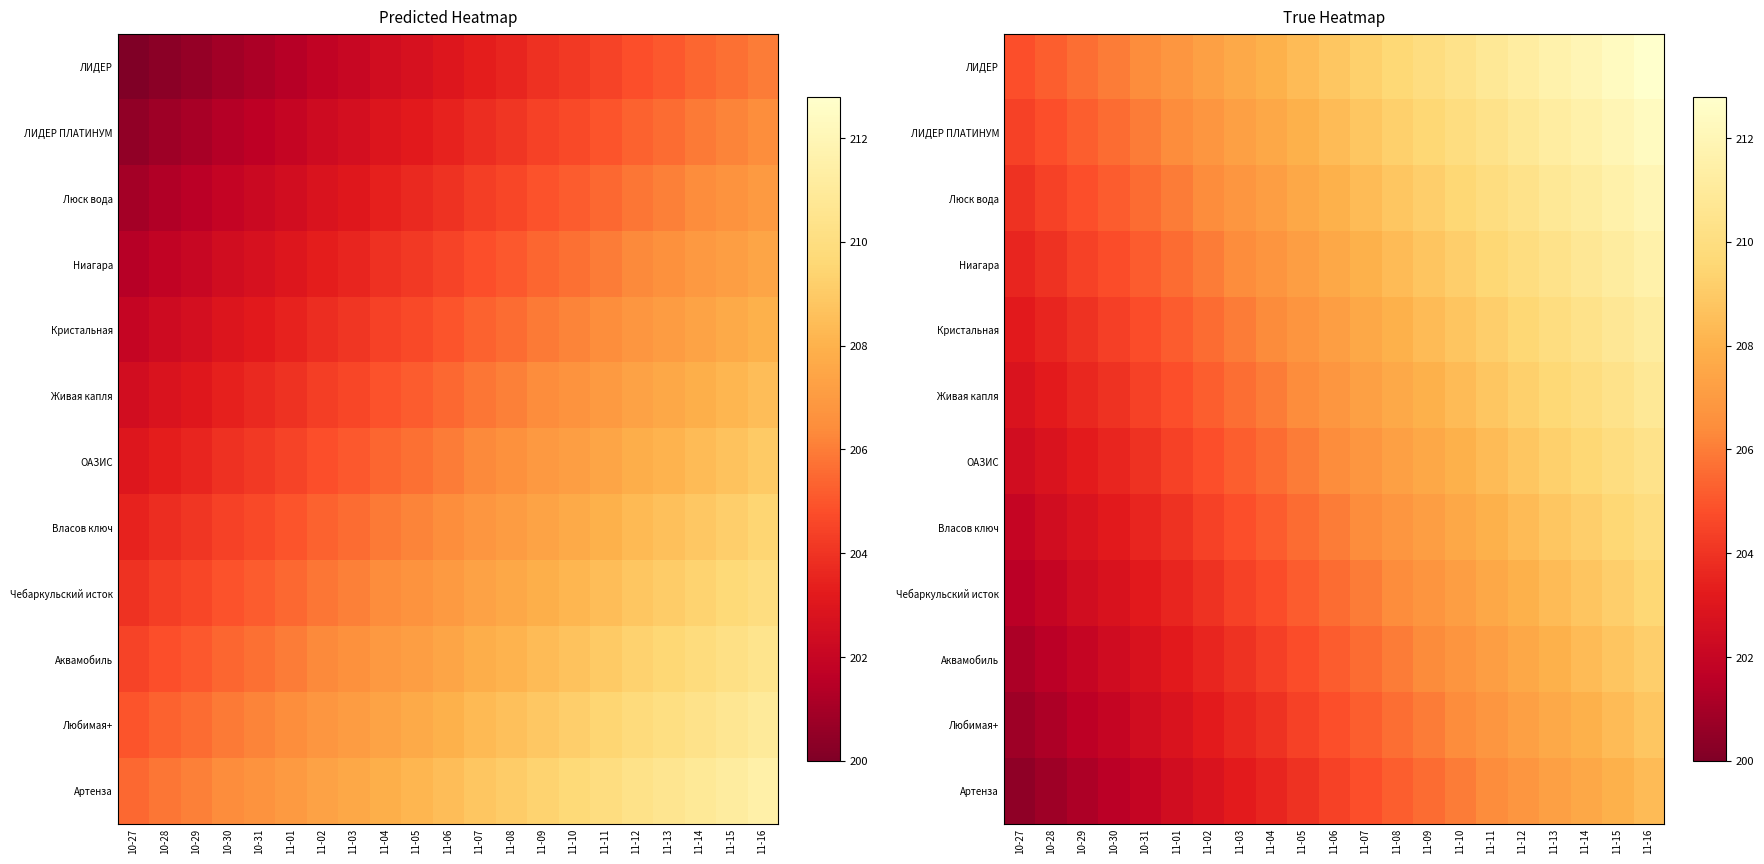

What is the average value of the Власов ключ series?

206.0